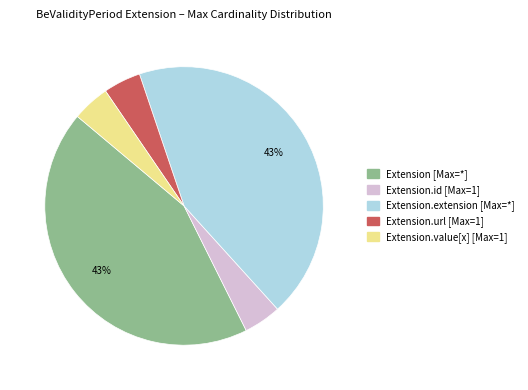

To the nearest percent, what is the average slice percentage?

20%